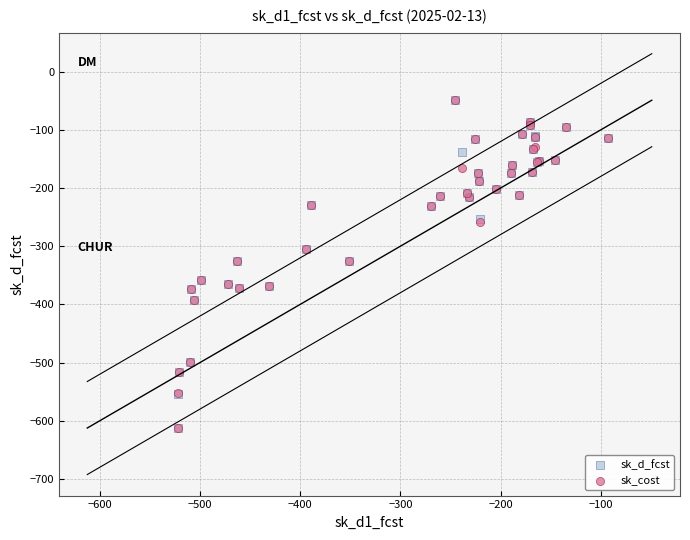

What are all the series names shown in the legend?

sk_d_fcst, sk_cost